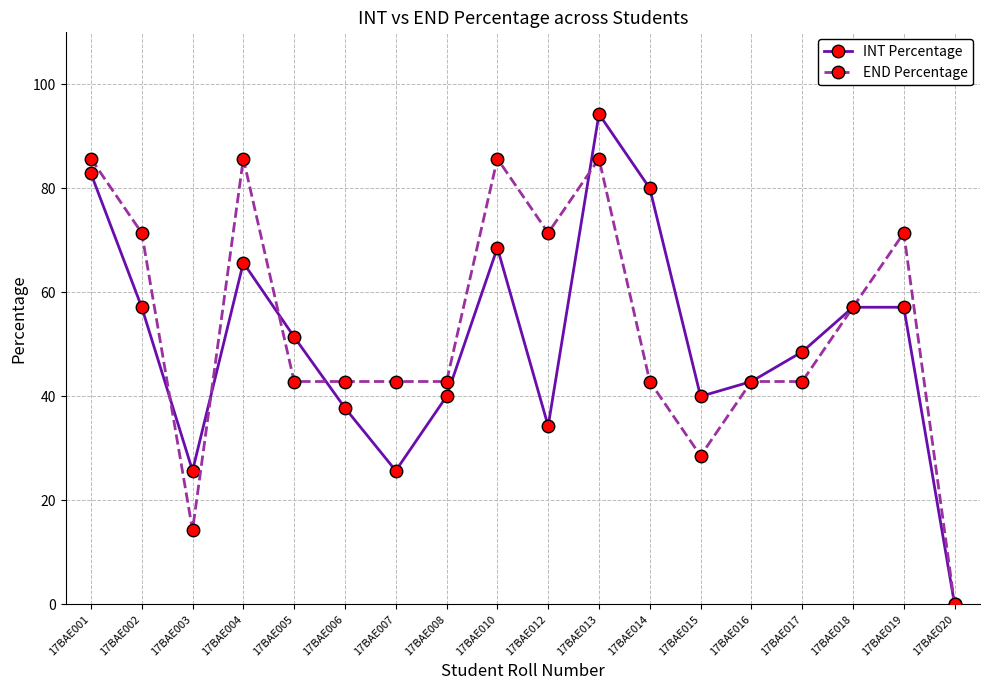

Reading left to right, transcribe all the data shown in this chart.

INT Percentage: 17BAE001=82.9	17BAE002=57.1	17BAE003=25.7	17BAE004=65.7	17BAE005=51.4	17BAE006=37.8	17BAE007=25.7	17BAE008=40.0	17BAE010=68.6	17BAE012=34.3	17BAE013=94.3	17BAE014=80.0	17BAE015=40.0	17BAE016=42.9	17BAE017=48.6	17BAE018=57.1	17BAE019=57.1	17BAE020=0.0
END Percentage: 17BAE001=85.7	17BAE002=71.4	17BAE003=14.3	17BAE004=85.7	17BAE005=42.9	17BAE006=42.9	17BAE007=42.9	17BAE008=42.9	17BAE010=85.7	17BAE012=71.4	17BAE013=85.7	17BAE014=42.9	17BAE015=28.6	17BAE016=42.9	17BAE017=42.9	17BAE018=57.1	17BAE019=71.4	17BAE020=0.0